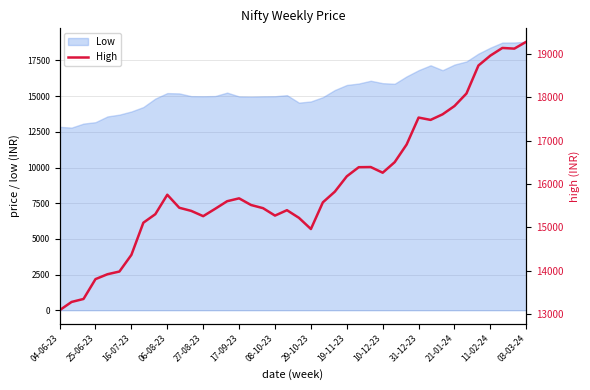

Reading right to left, what are all the values shown in this chart?

19277.7	19119.3	19134.8	18958.8	18729.7	18084.7	17796.0	17603.8	17476.0	17529.8	16909.1	16500.9	16258.3	16389.1	16385.3	16175.2	15821.2	15575.0	14960.0	15218.0	15394.1	15269.6	15441.0	15513.6	15667.5	15601.0	15426.0	15256.5	15378.2	15450.6	15750.5	15302.2	15105.6	14363.9	13980.0	13917.5	13805.0	13347.5	13278.5	13087.6